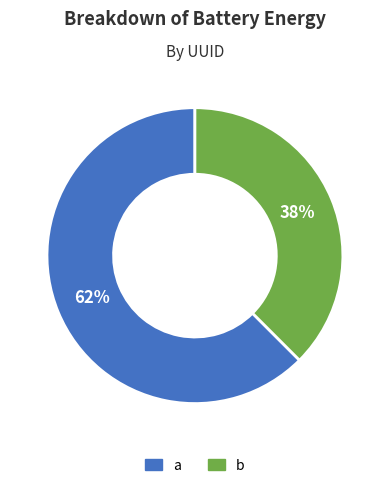

Combined, do b and a account for over 50%?

Yes